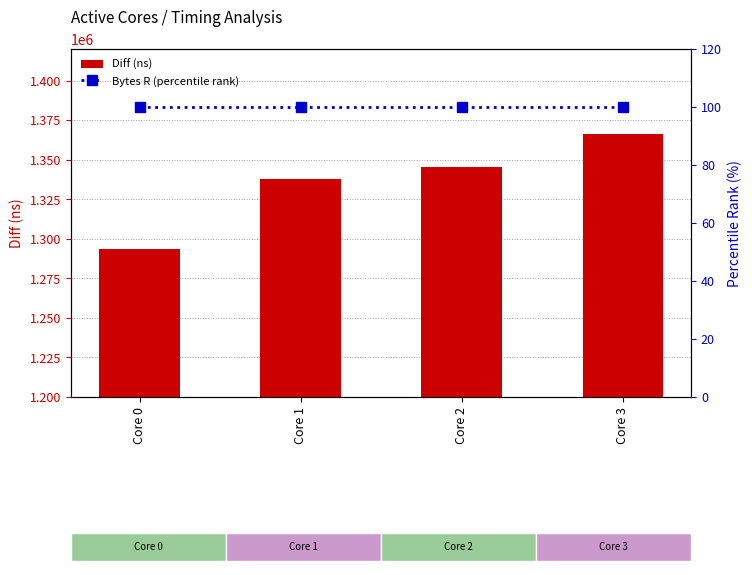

At which category is the sum across all series the highest?

Core 3